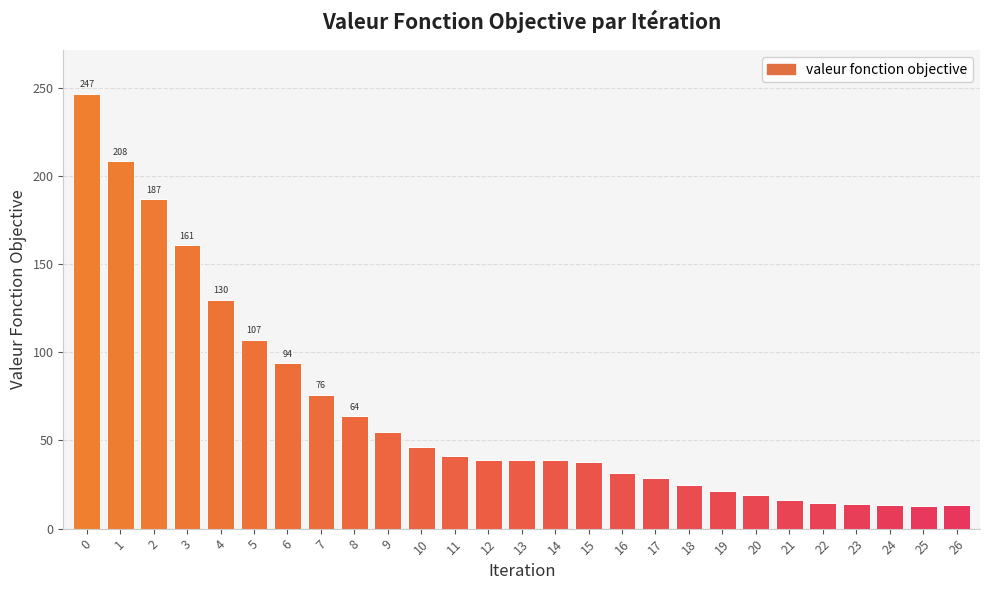

What is the difference between the maximum and minimum values?

233.6